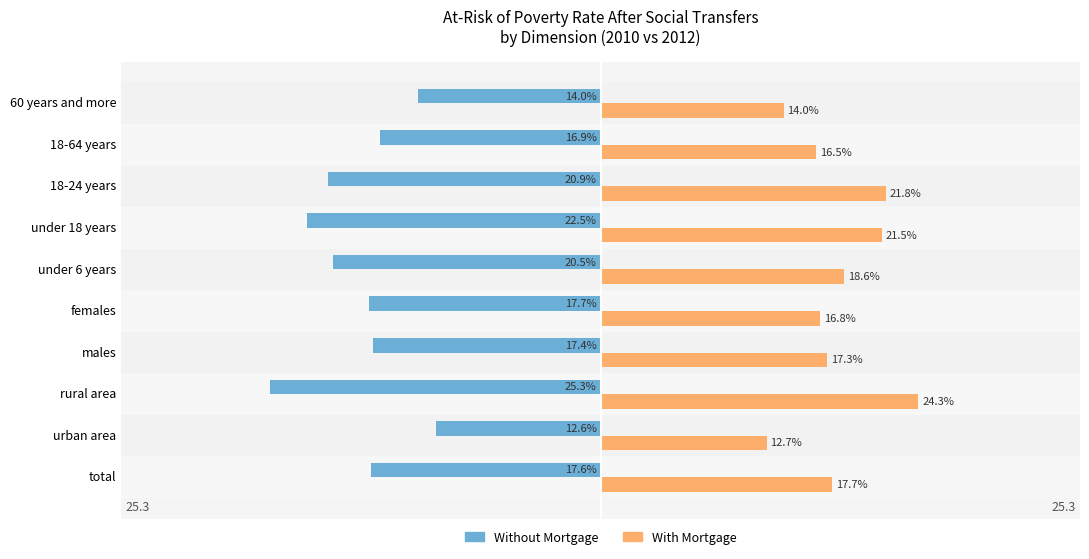

At which label is Without Mortgage closest to -18?

females